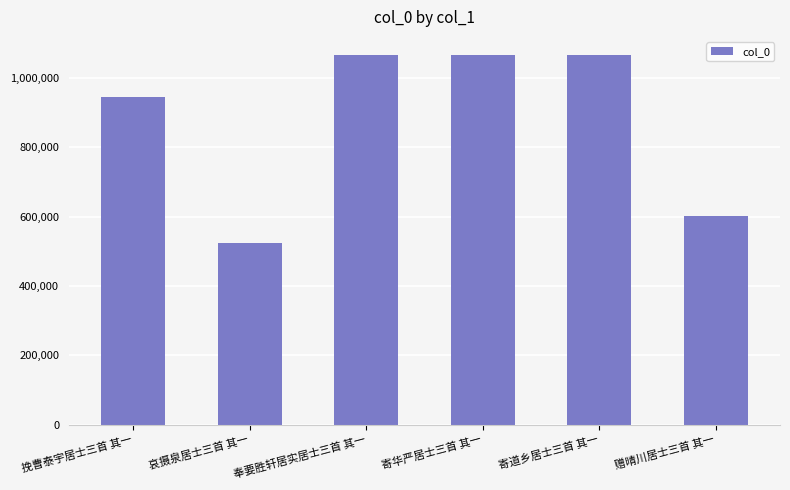

How many bars are there in total?

6